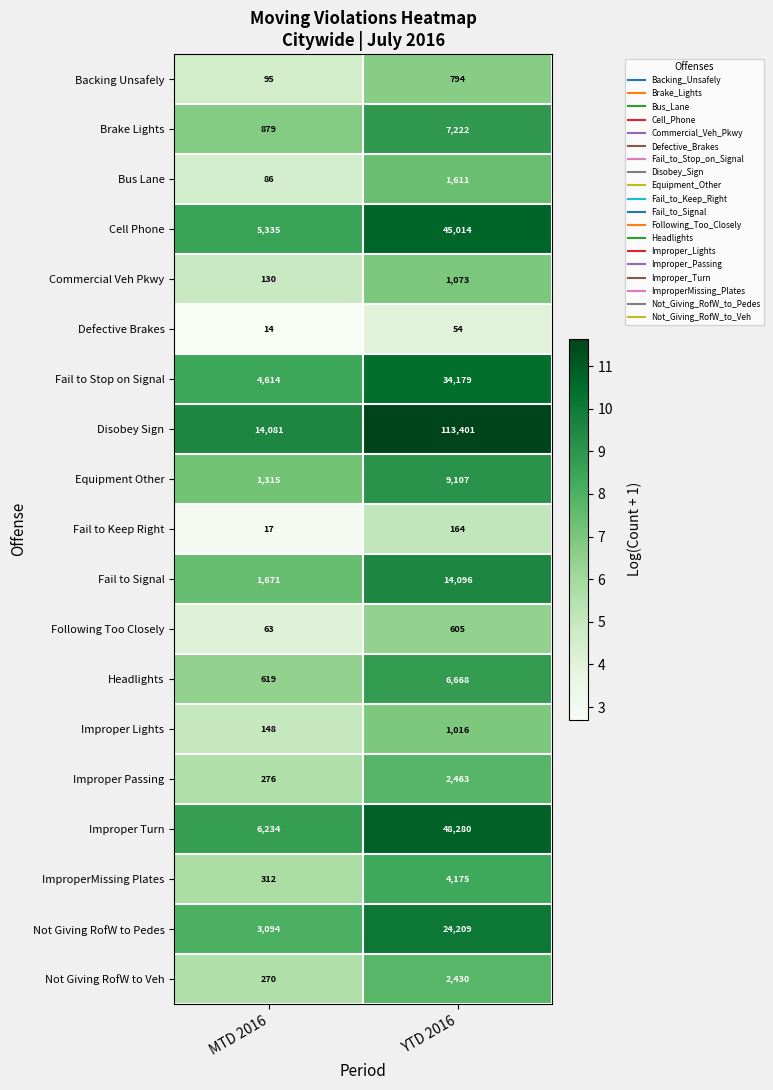

Which category has the lowest value across all series?

MTD 2016